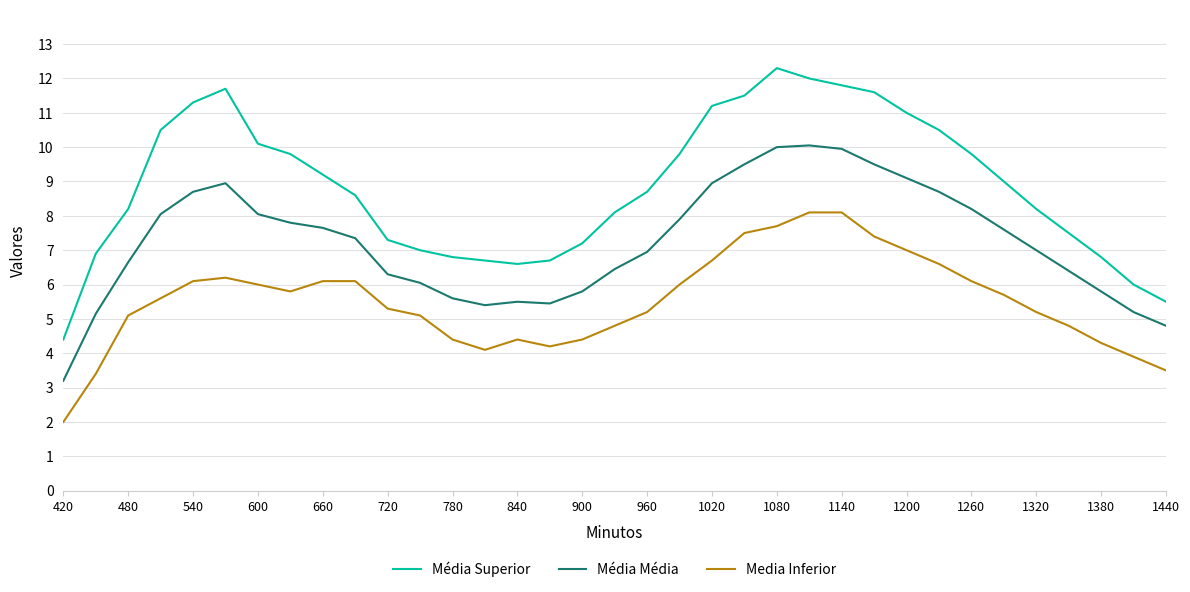

What are all the series names shown in the legend?

Média Superior, Média Média, Media Inferior